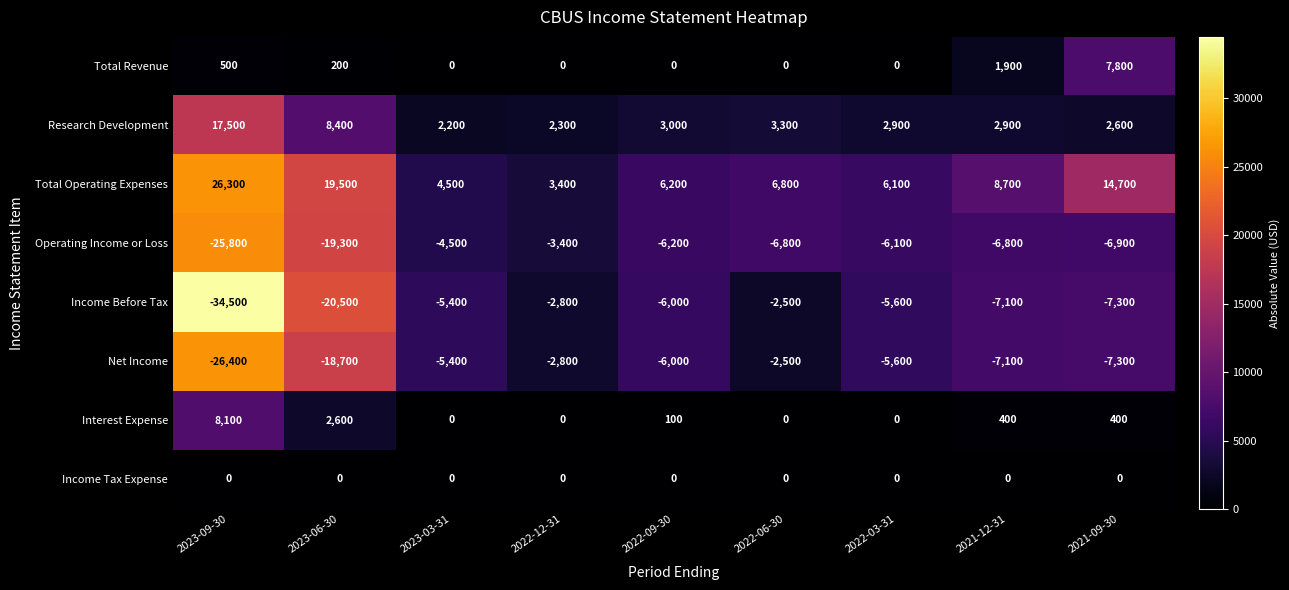

Which series changed the most between 2023-09-30 and 2022-06-30?

Income Before Tax